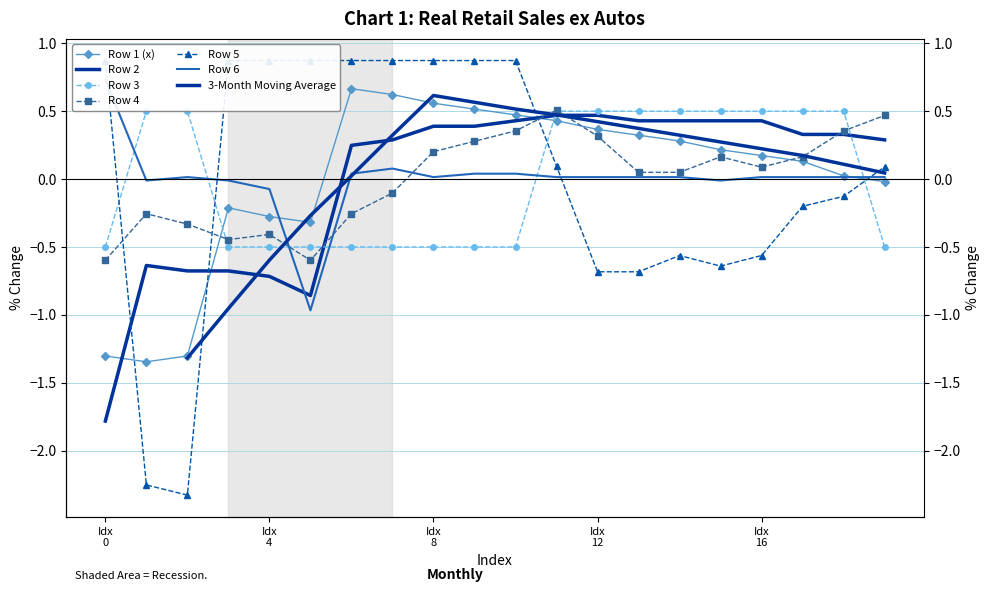

Which series has the largest total across all categories?

Row 5